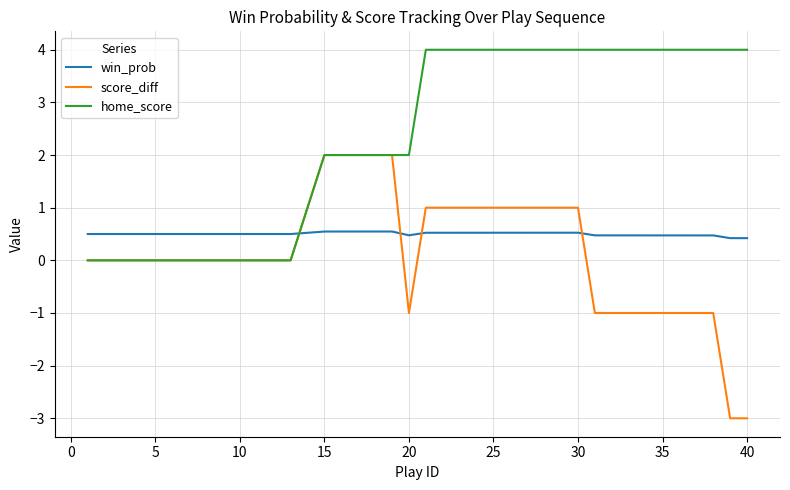

What is the smallest value displayed?

-3.0